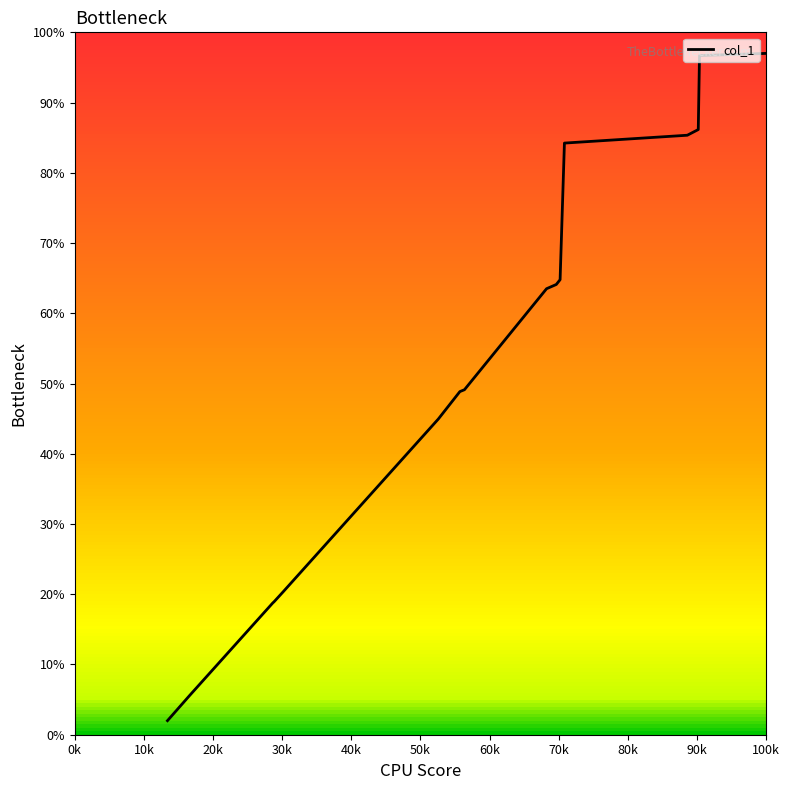

What is the sum of all values?

850.4